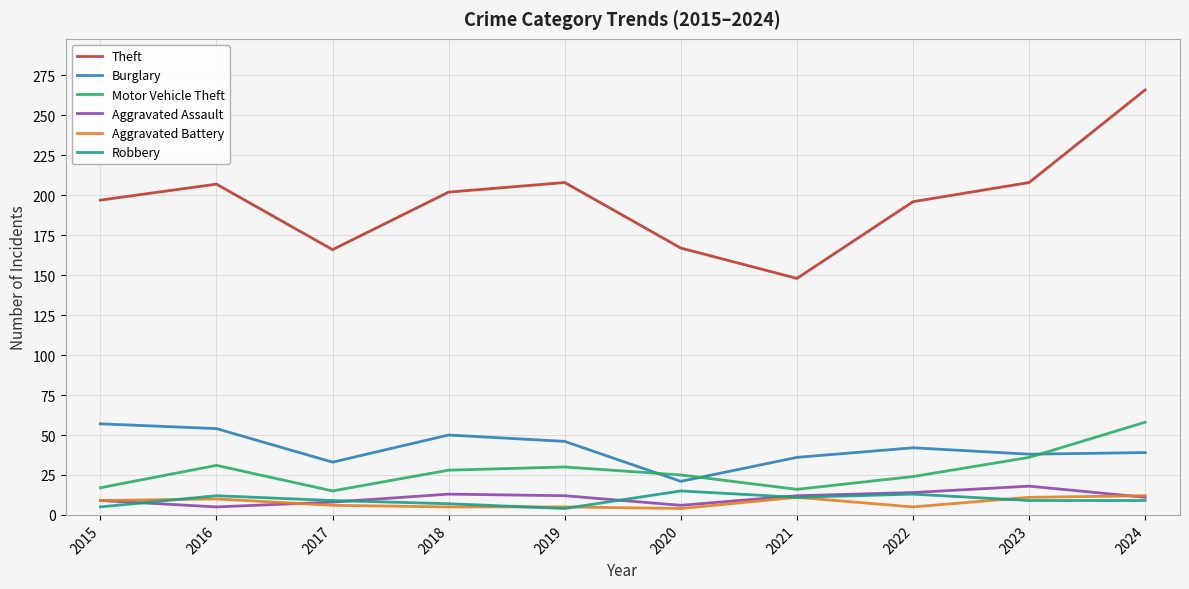

At which label does Burglary first exceed 42?

2015